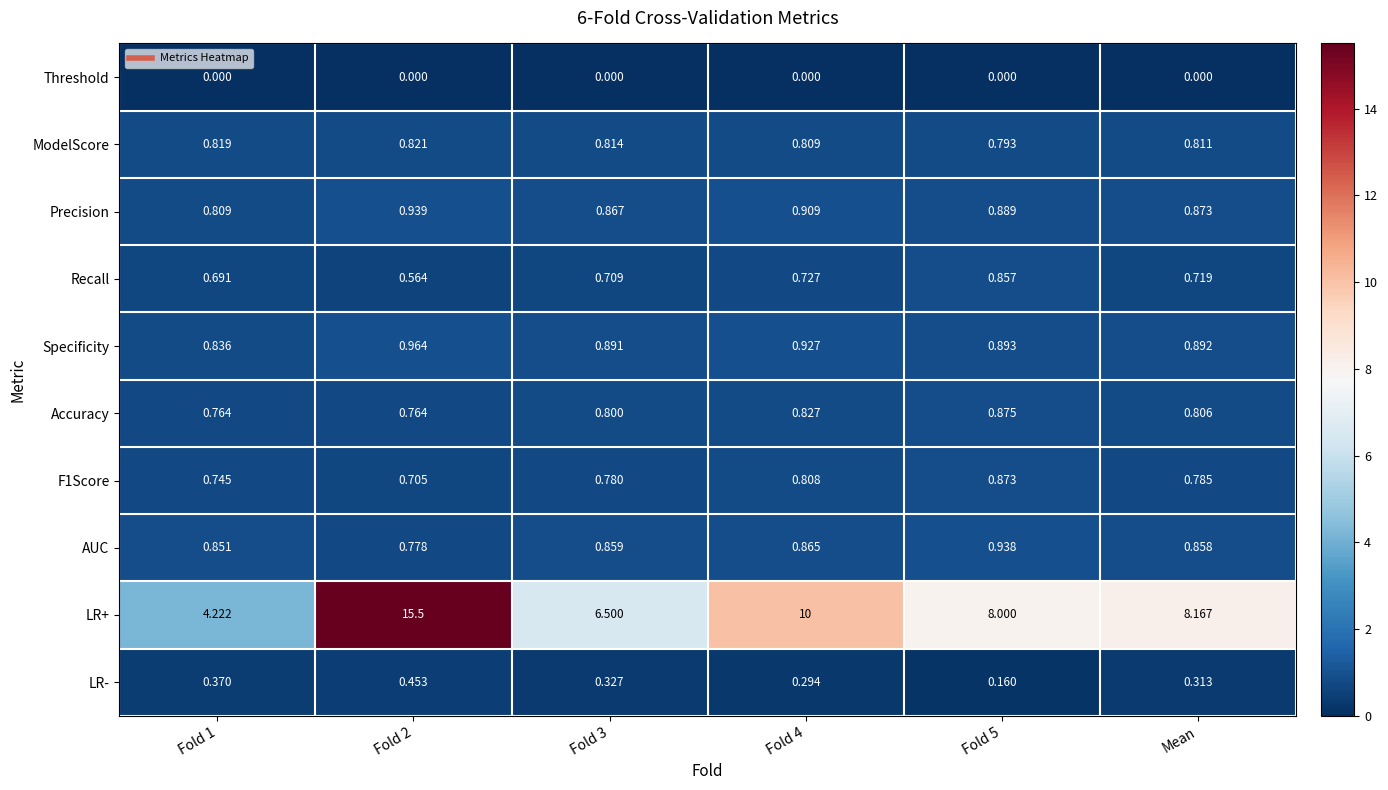

Which series changed the most between Fold 3 and Fold 5?

LR+